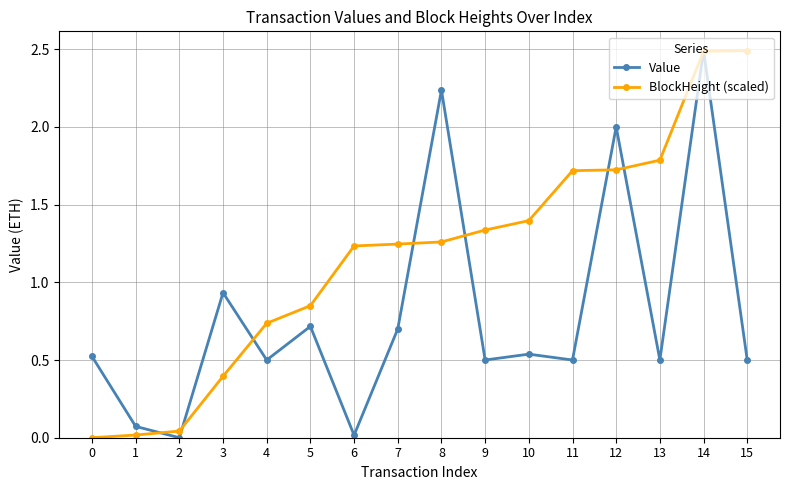

What is the highest value of the Value series?

2.5